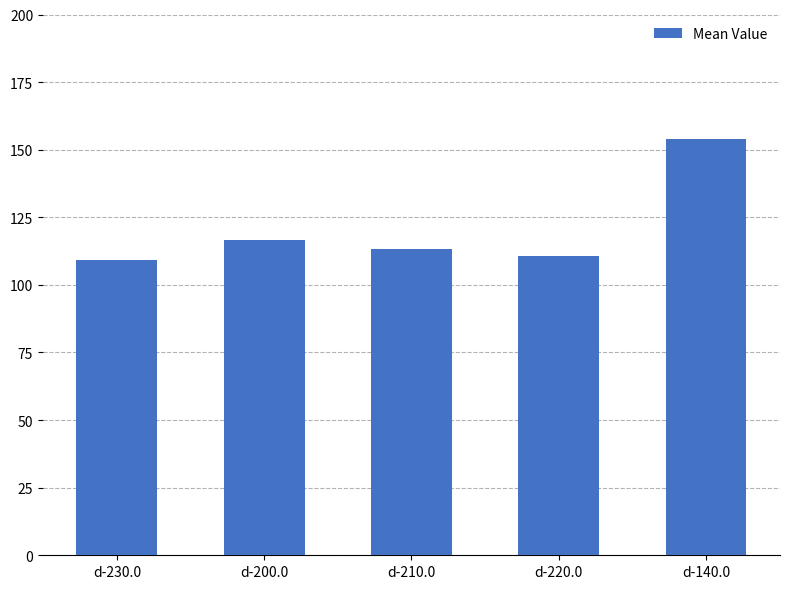

Count the number of categories in the chart.

5